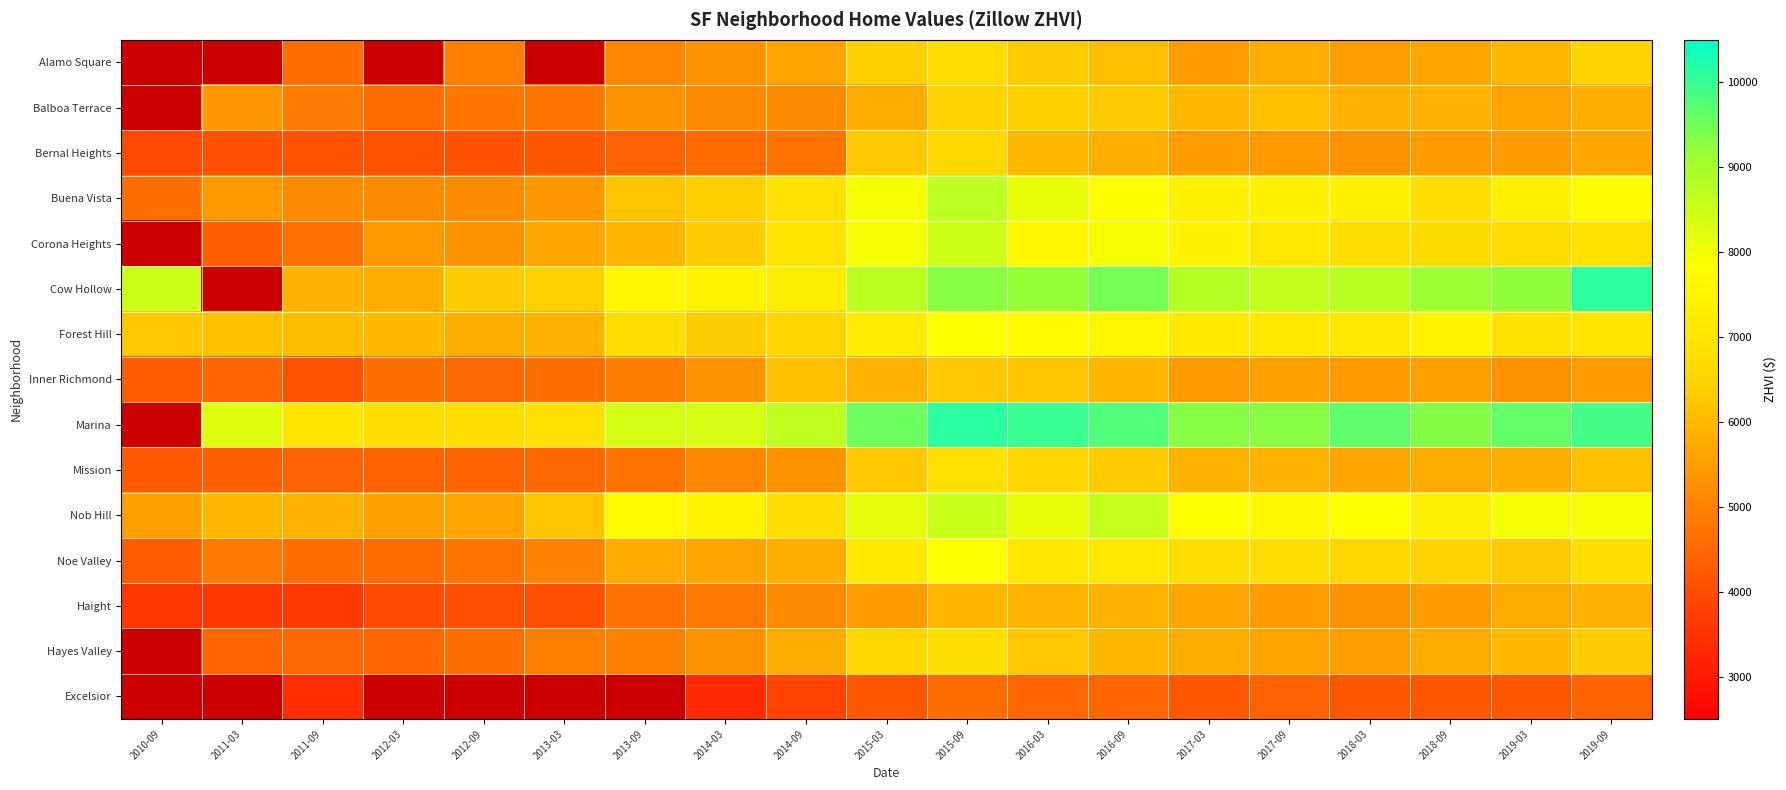

At 2014-03, list the series in order from largest to smallest.

Marina, Nob Hill, Cow Hollow, Buena Vista, Forest Hill, Corona Heights, Noe Valley, Alamo Square, Inner Richmond, Hayes Valley, Balboa Terrace, Mission, Haight, Bernal Heights, Excelsior